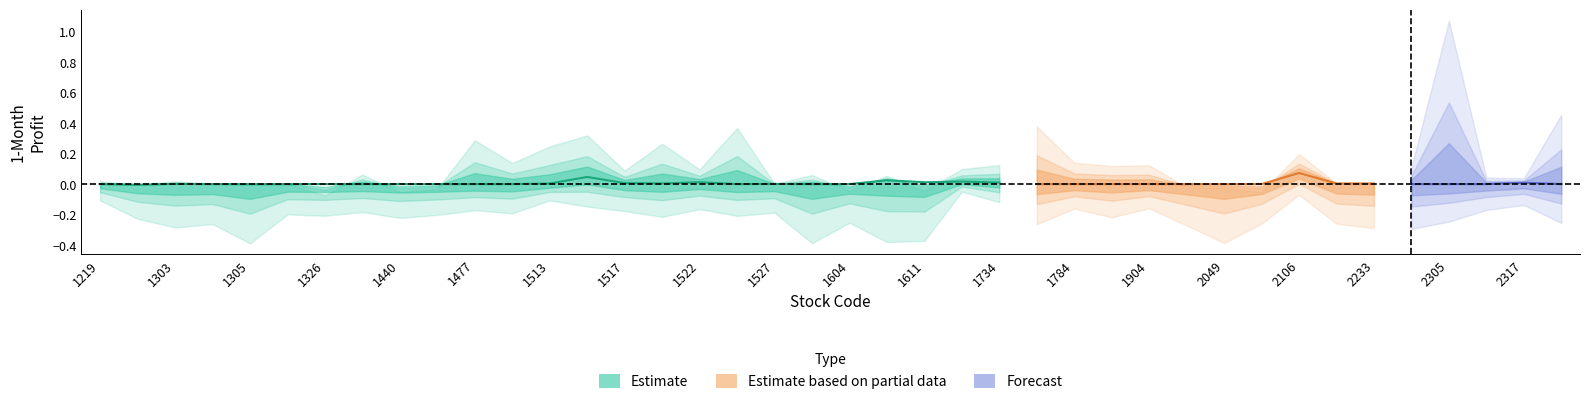

True or false: Forecast has more than 1 points higher than both neighbors.

True